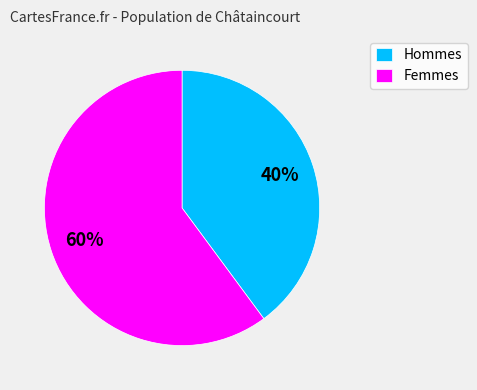

Does Hommes account for over 50% of the chart?

No